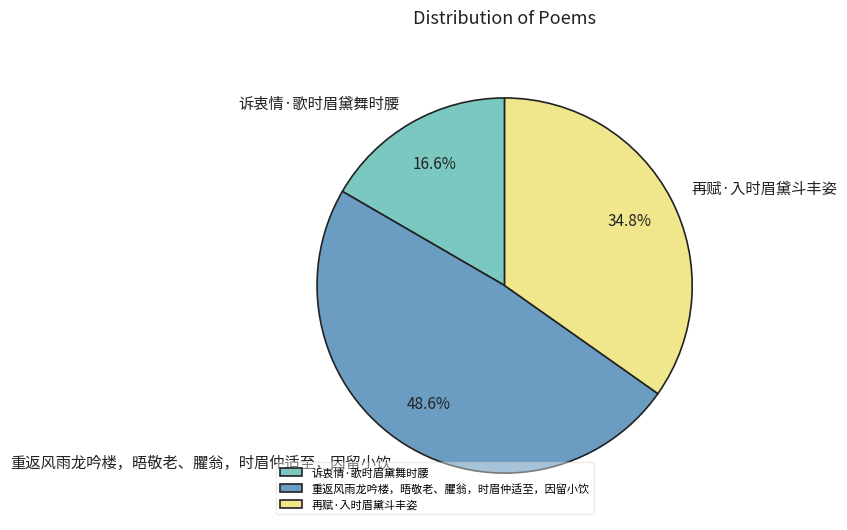

To the nearest percent, what percentage of the pie is 重返风雨龙吟楼，晤敬老、臞翁，时眉仲适至，因留小饮?

49%